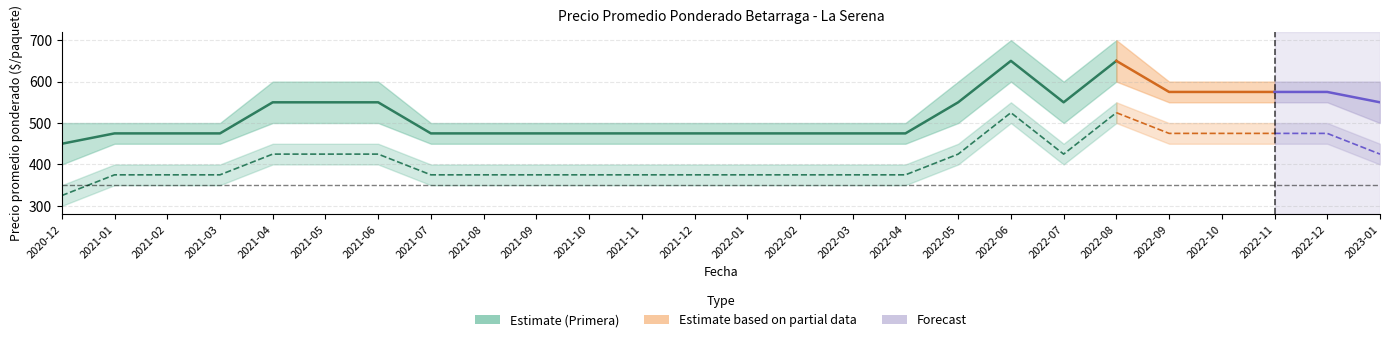

The Primera_max series shows 815 at 2022-02. True or false?

False